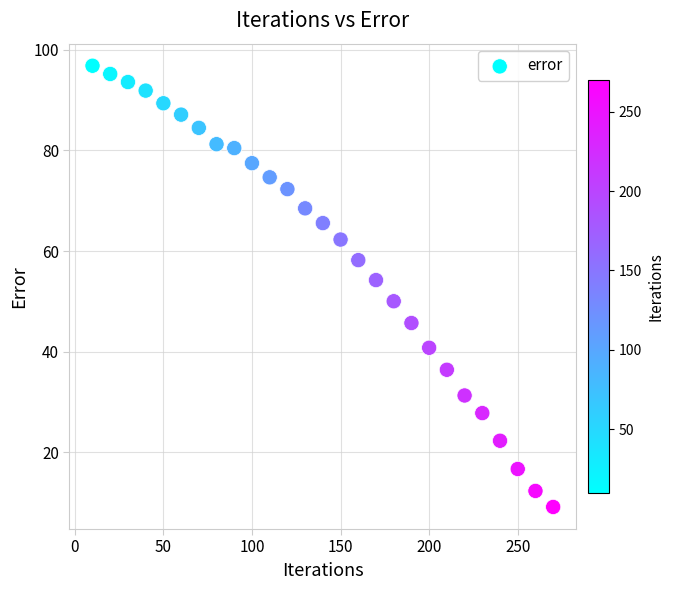

What is the range of X values (max minus min)?

260.0